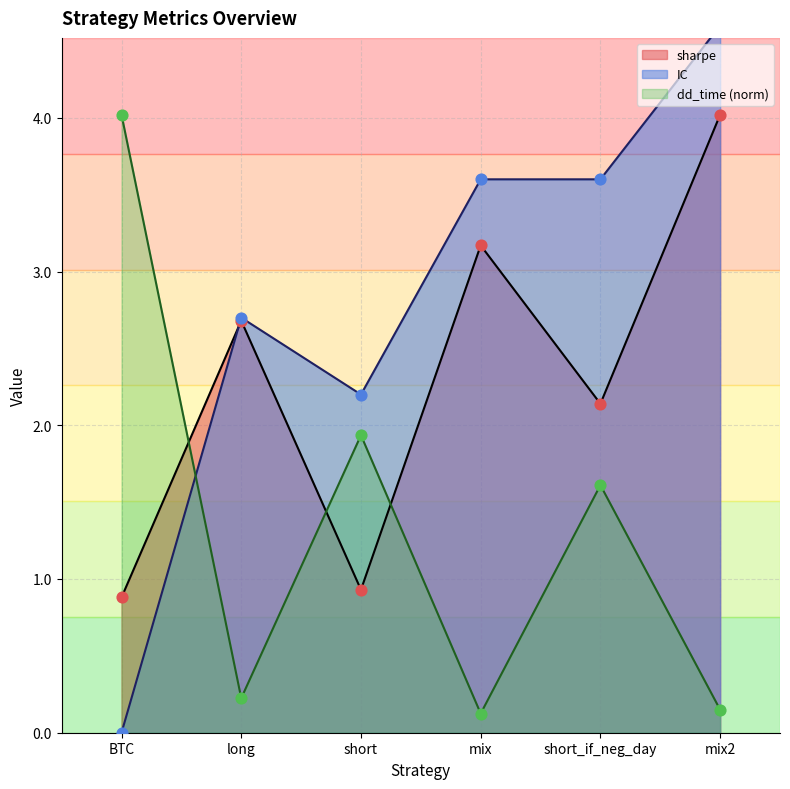

Which series has the widest spread of Y values?

IC